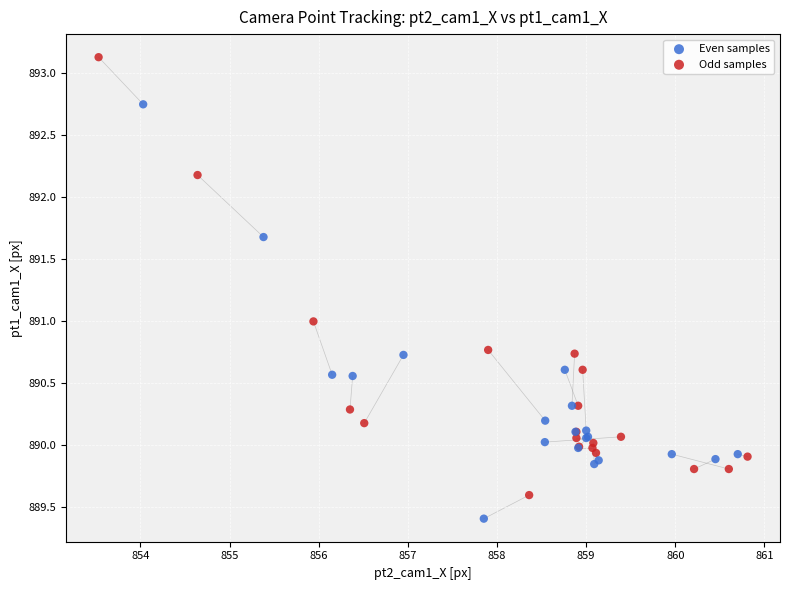

Which series reaches the maximum Y coordinate?

Odd samples